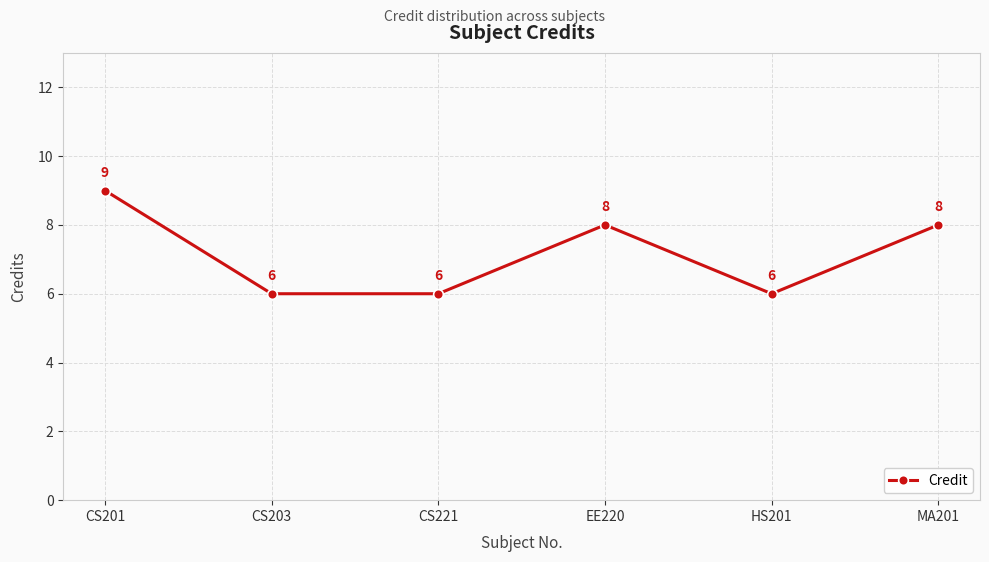

How many values are below 8?

3